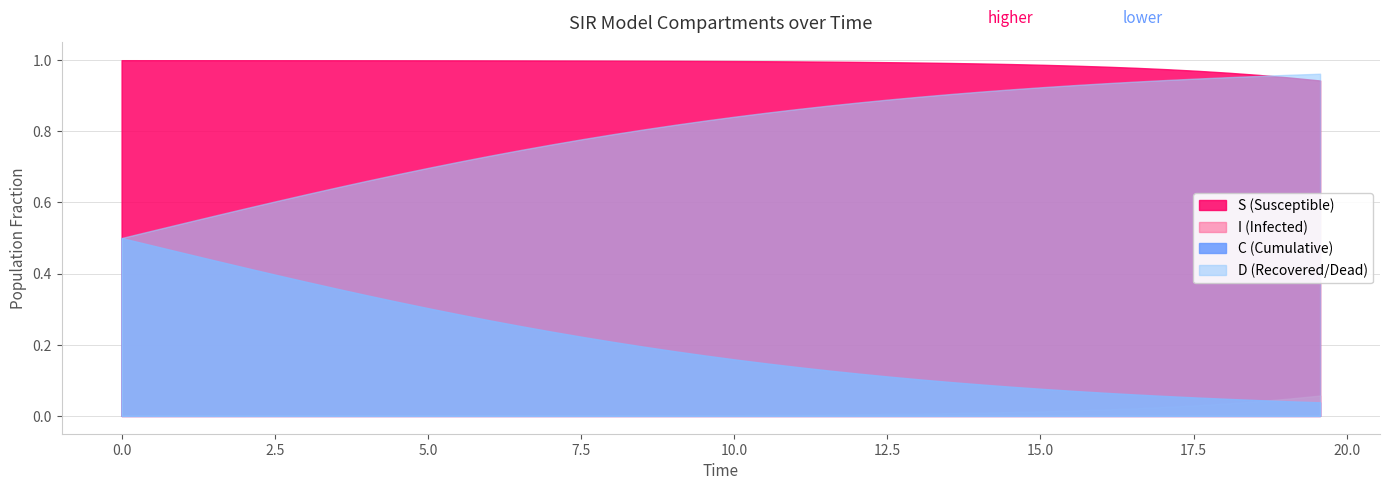

True or false: C has more than 0 interior local peaks.

False